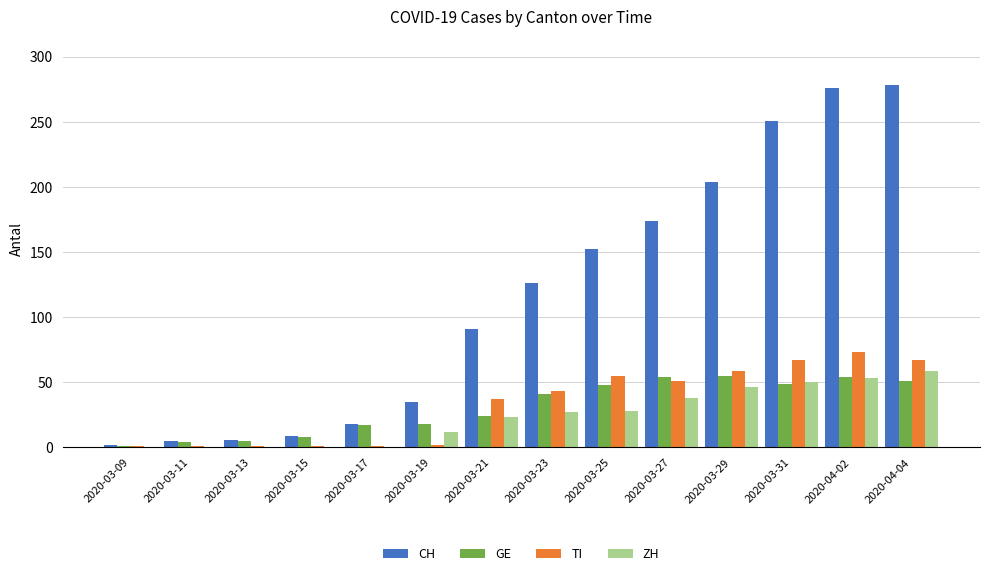

The value of GE at 2020-04-02 is 54. True or false?

True